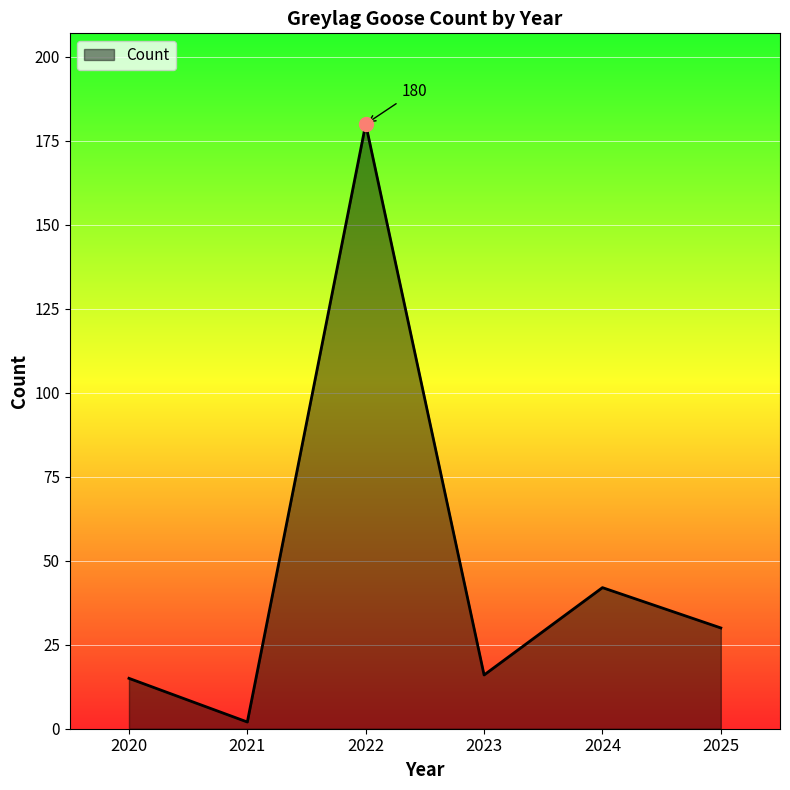

Between 2025 and 2024, which is larger?

2024